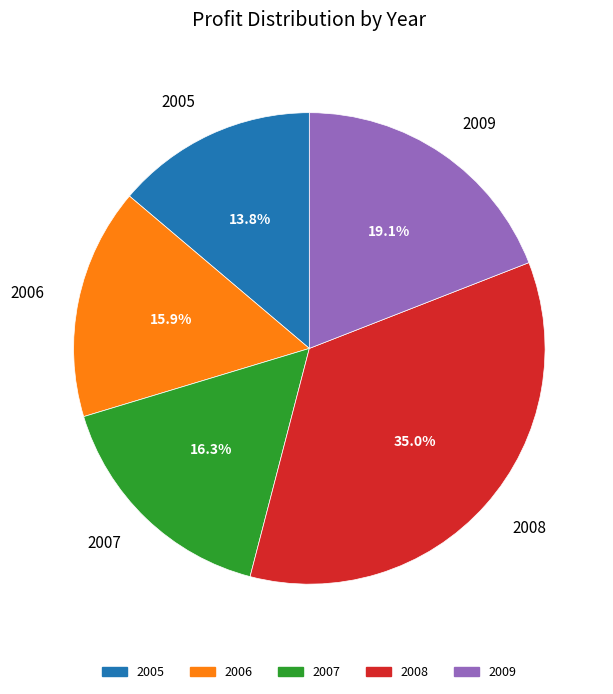

How many slices are in this pie chart?

5